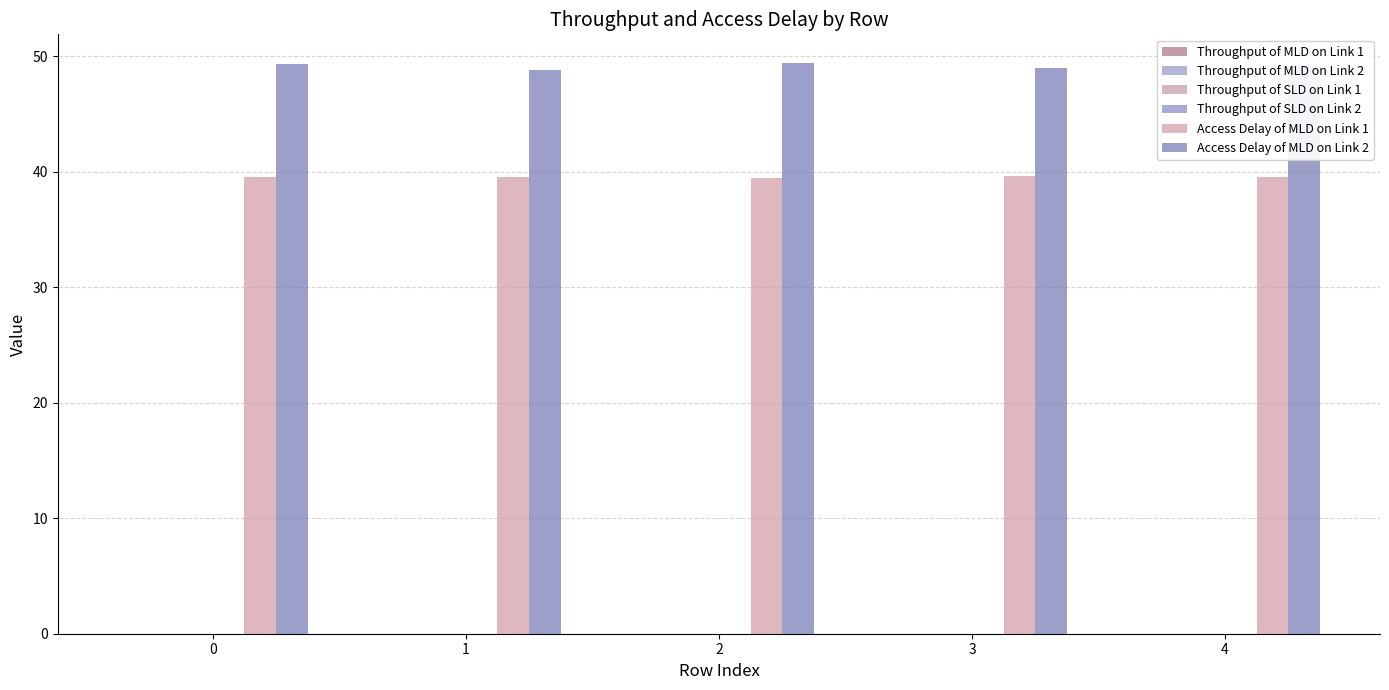

At 1, list the series in order from smallest to largest.

Throughput of MLD on Link 2, Throughput of MLD on Link 1, Throughput of SLD on Link 1, Throughput of SLD on Link 2, Access Delay of MLD on Link 1, Access Delay of MLD on Link 2